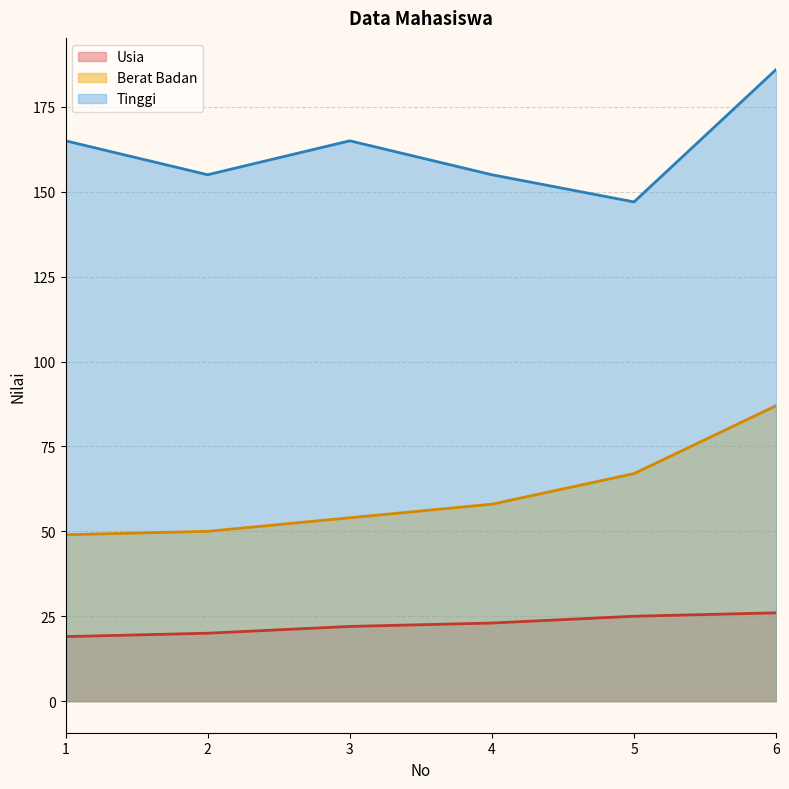

How many distinct data groups are displayed?

3